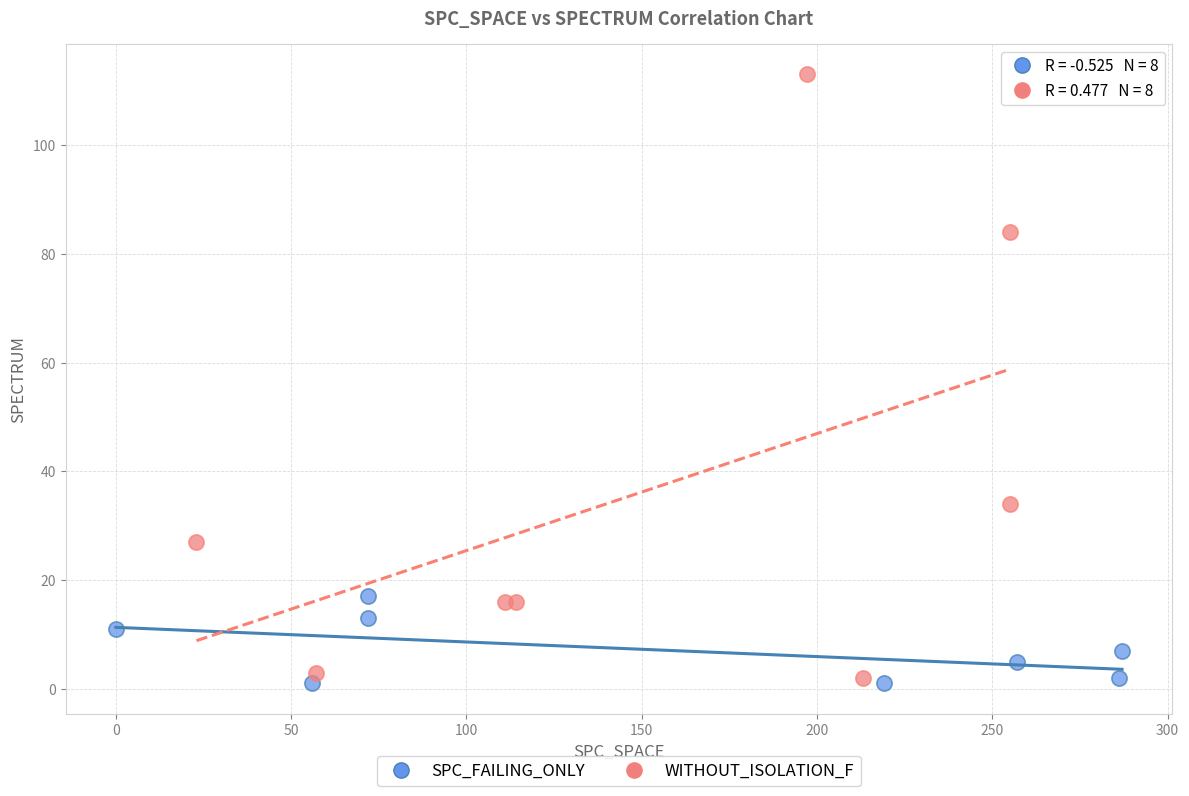

Which series has the widest spread of Y values?

WITHOUT_ISOLATION_F